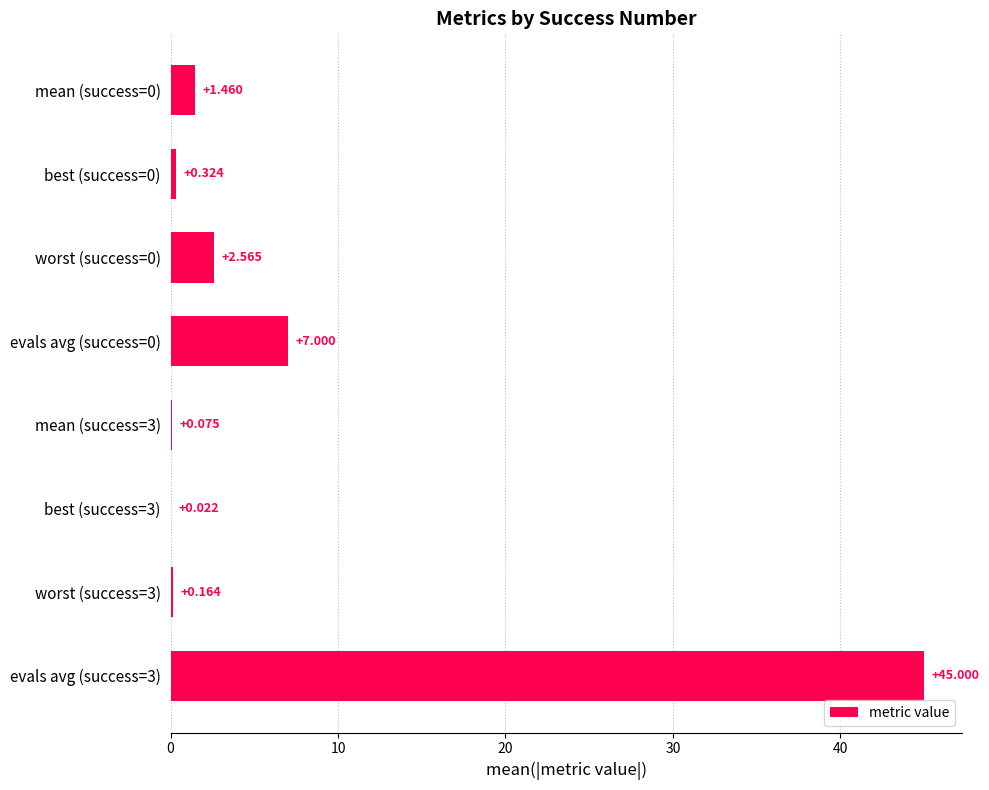

Count the number of categories in the chart.

8